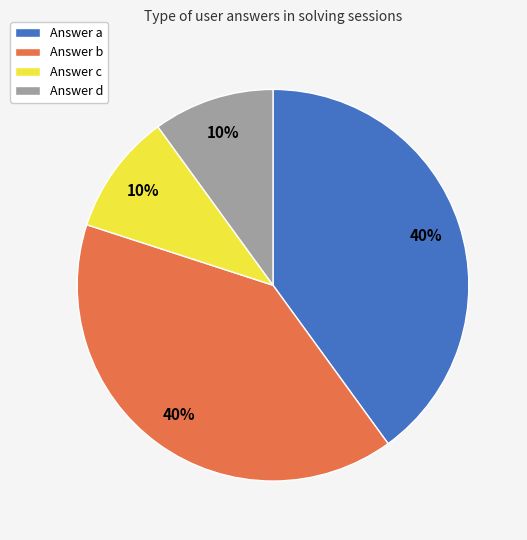

True or false: Answer a accounts for 55% of the total.

False